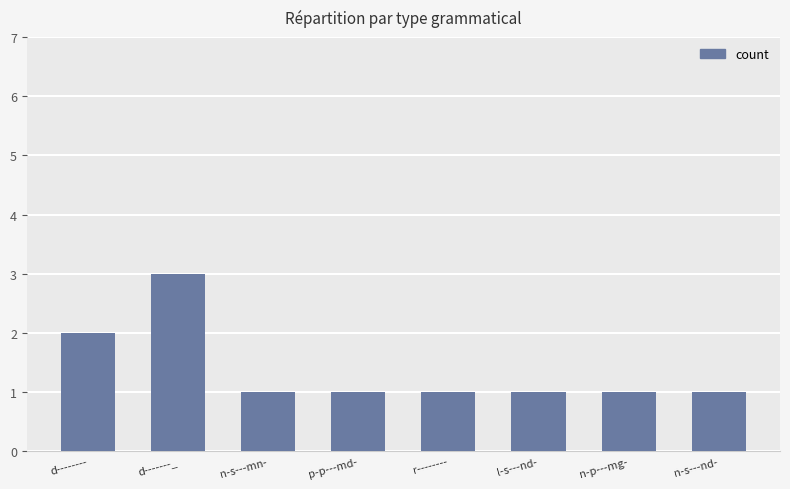

Is it true that the value at d-------_ is 3?

True